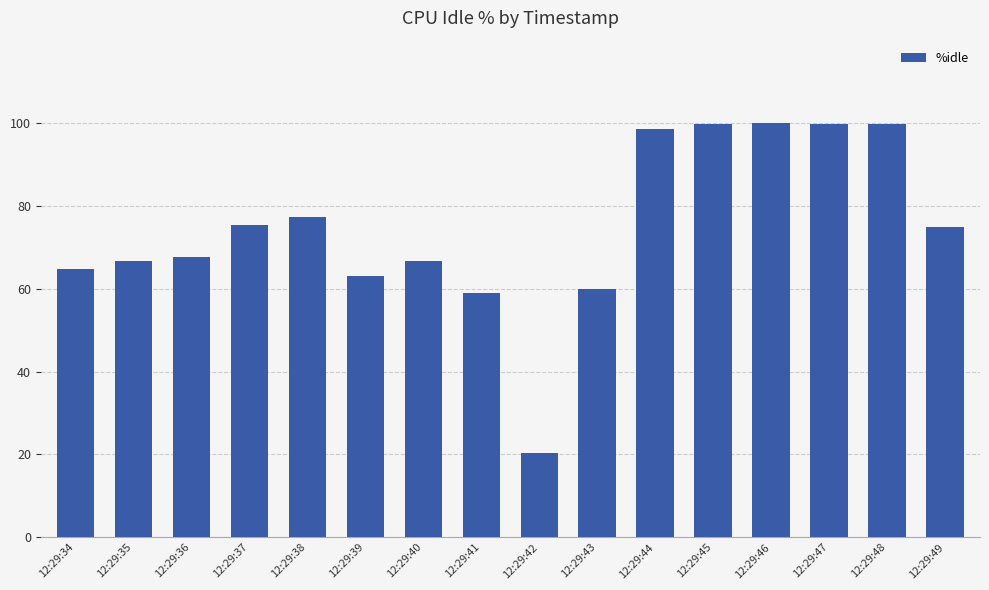

What is the smallest value displayed?

20.3